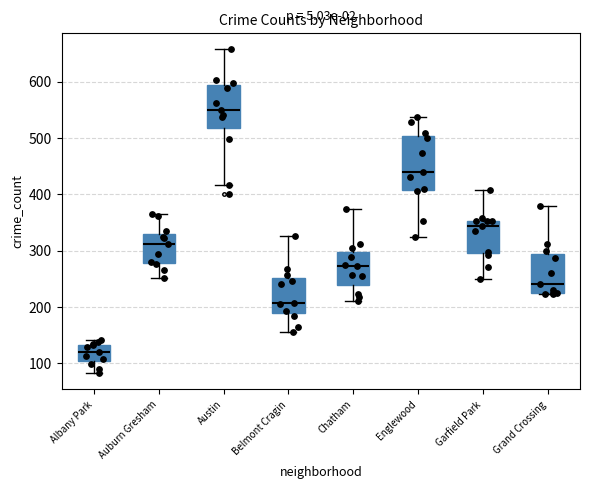

Reading left to right, read every box against the y-axis: the position of its median line, the range the box covers, and the ends of its whiskers. The values are not printed on the chart, so give them approximately, as read against the axis.

Albany Park: median 120, box 100 to 130, whiskers 80 to 140
Auburn Gresham: median 310, box 280 to 330, whiskers 250 to 360
Austin: median 550, box 520 to 590, whiskers 420 to 660
Belmont Cragin: median 210, box 190 to 250, whiskers 160 to 330
Chatham: median 270, box 240 to 300, whiskers 210 to 370
Englewood: median 440, box 410 to 500, whiskers 320 to 540
Garfield Park: median 340, box 300 to 350, whiskers 250 to 410
Grand Crossing: median 240, box 230 to 290, whiskers 220 to 380